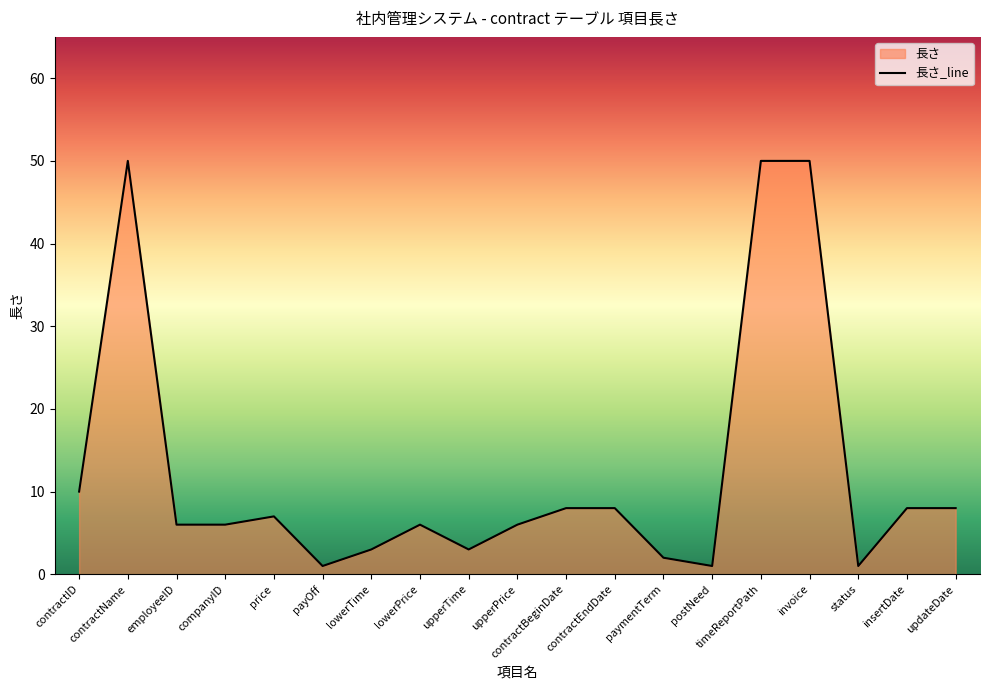

Which has a higher value, timeReportPath or lowerTime?

timeReportPath